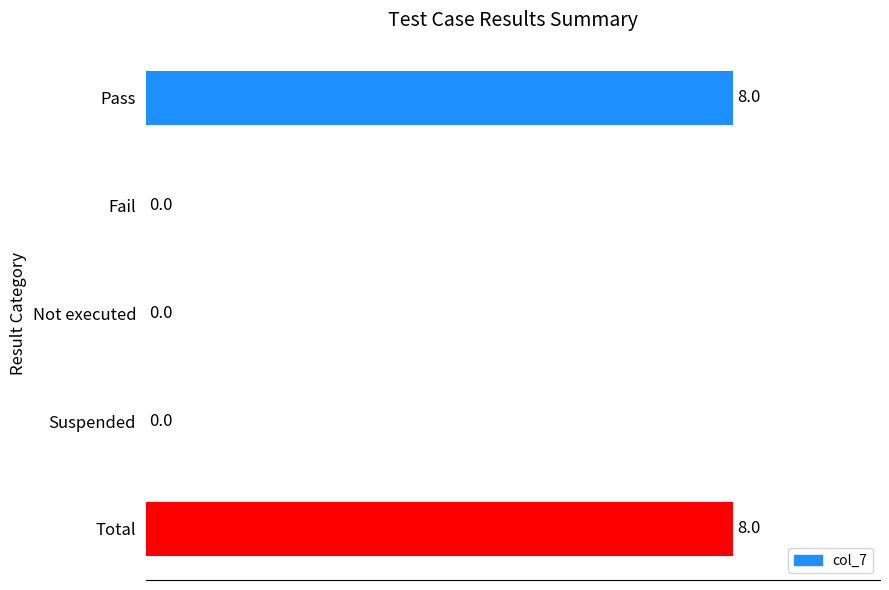

What is the sum of all values?

16